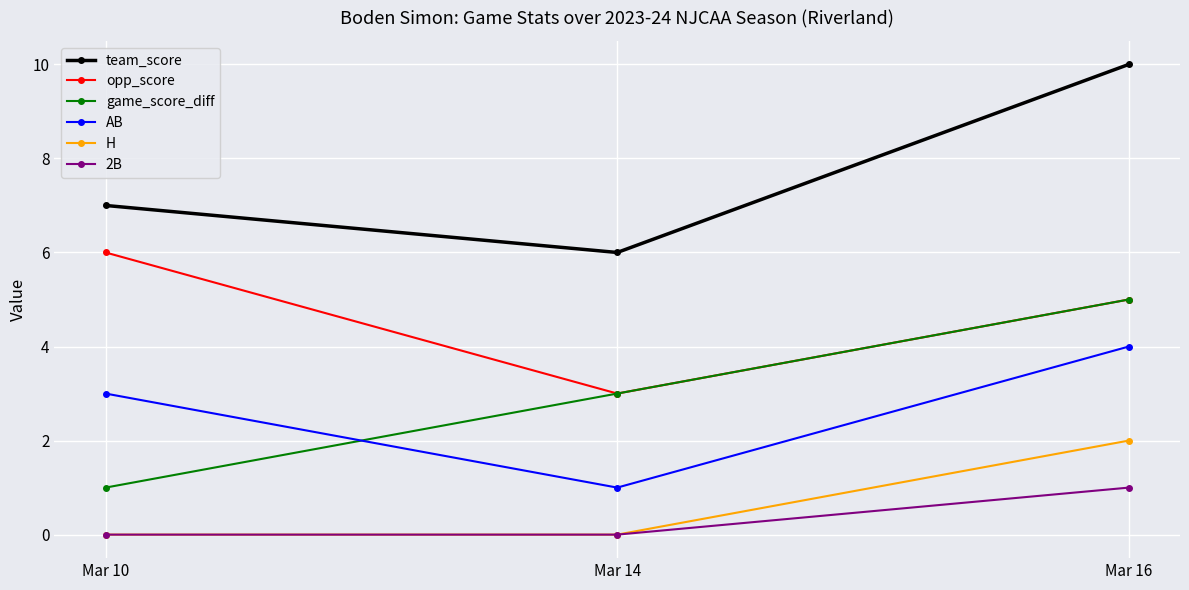

What is the total value across all series at Mar 16?

27